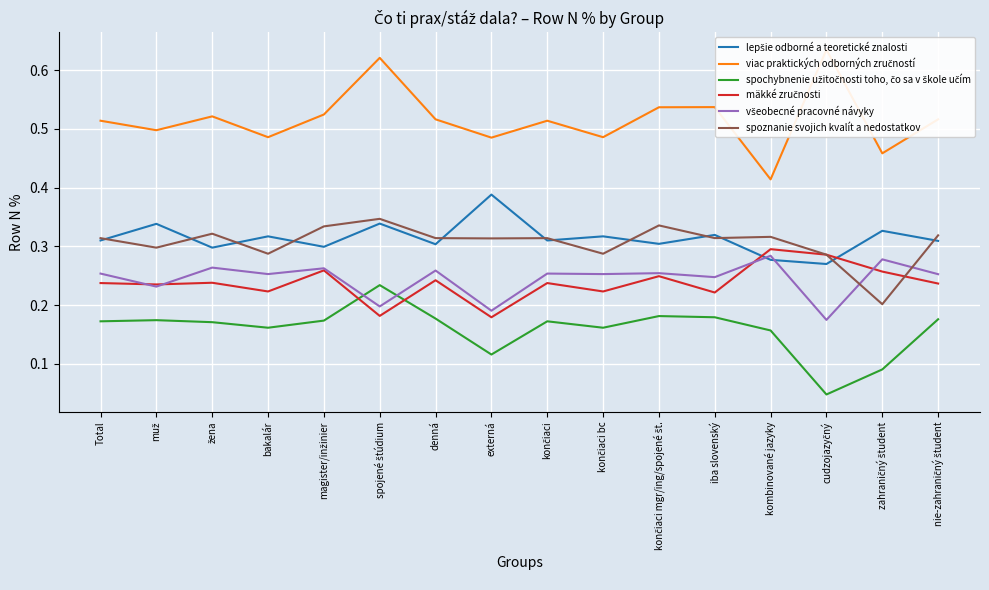

Where is the first local maximum for lepšie odborné a teoretické znalosti?

muž